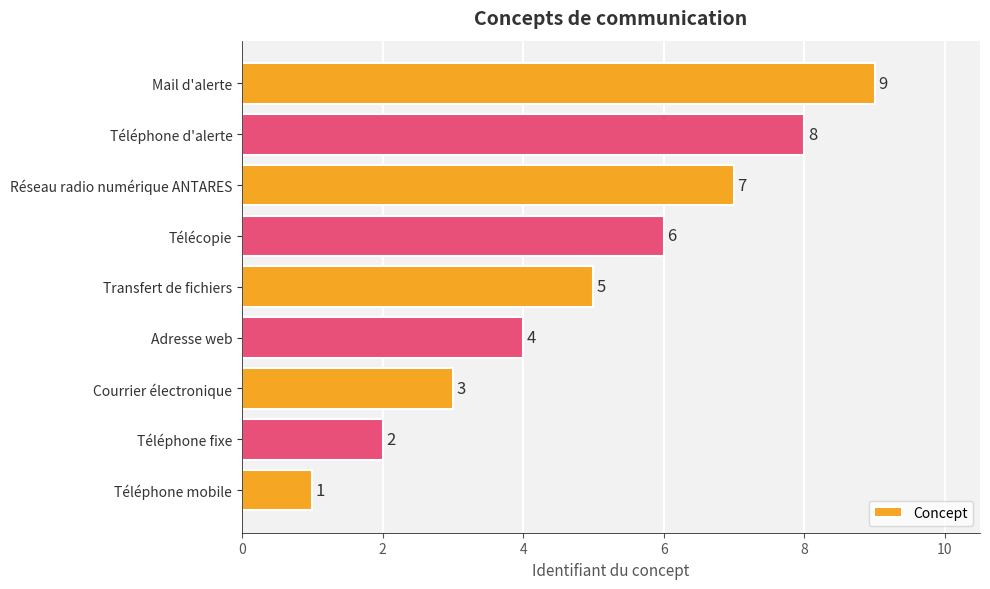

Count the values in the range 3 to 7.

5